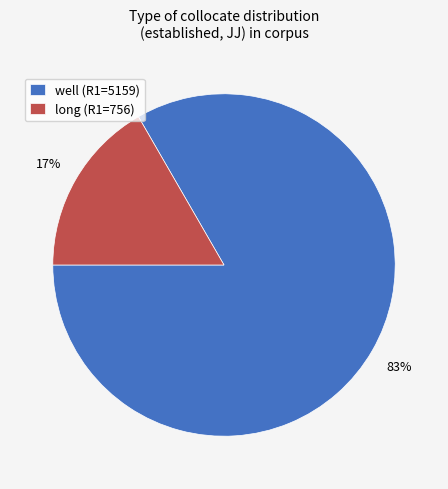

To the nearest percent, what is the average slice percentage?

50%